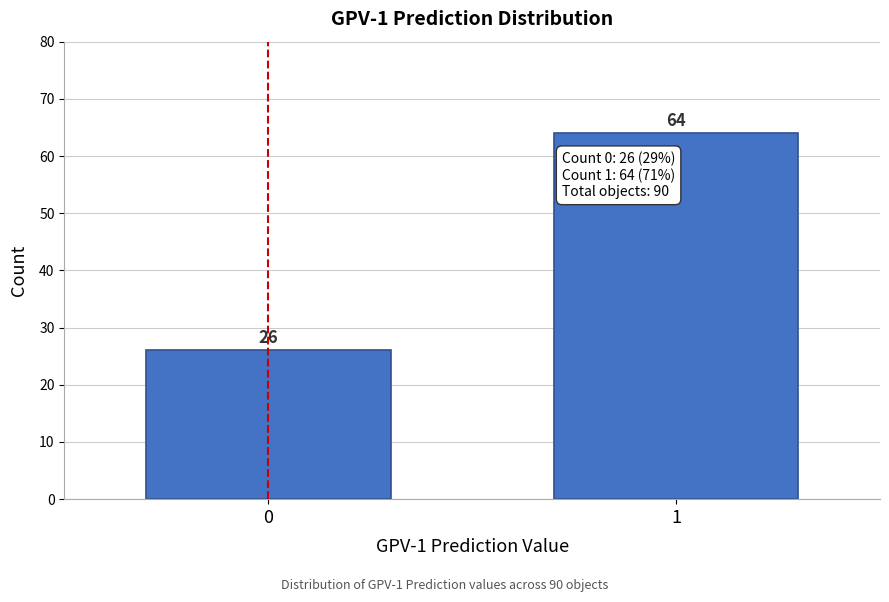

Reading left to right, extract all data points from this chart.

0=26	1=64